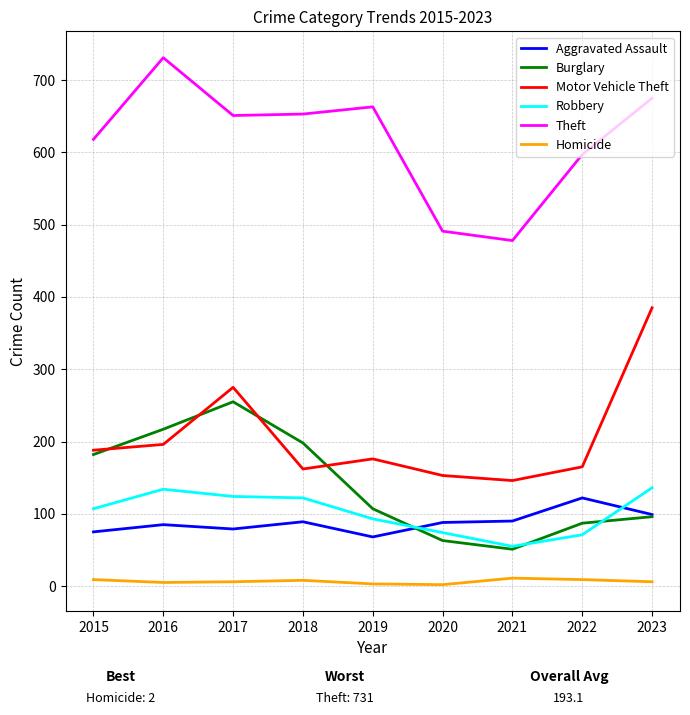

What is the maximum value shown in the chart?

731